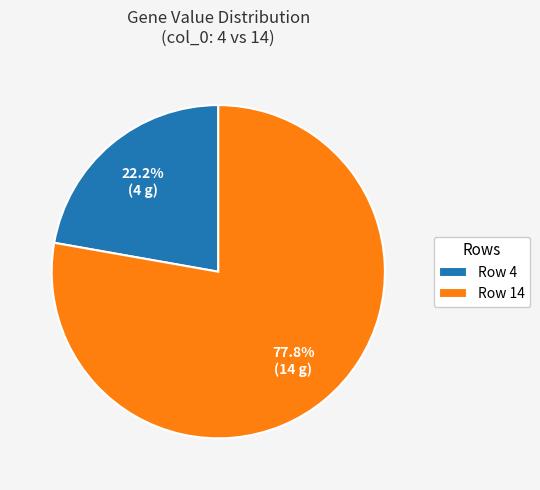

Does any single category account for the majority?

Yes